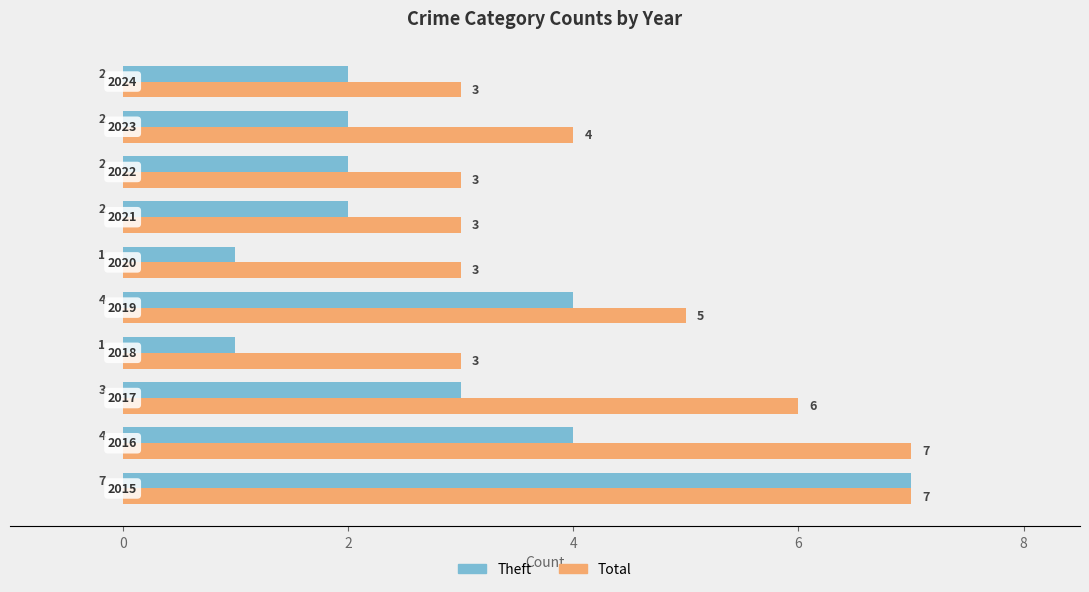

Rank the series by their average value, from lowest to highest.

Theft, Total